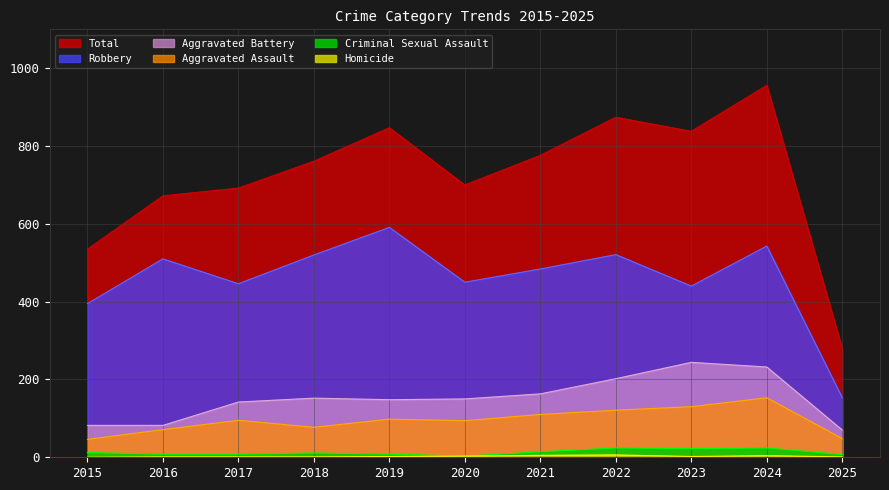

At which category is the sum across all series the highest?

2024